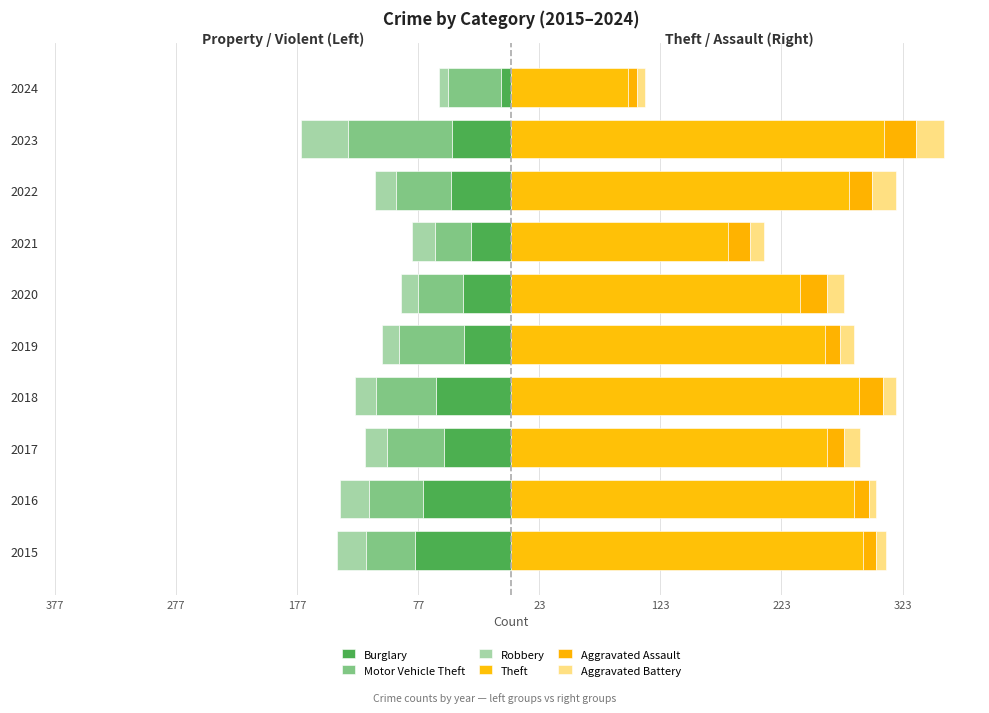

What is the minimum value for Burglary?

-80